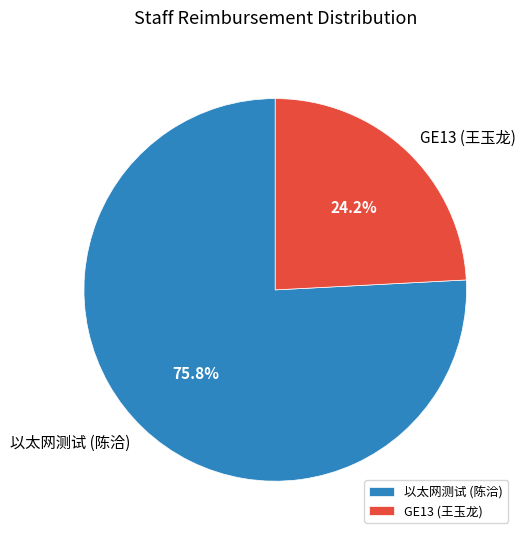

Is there any slice that represents more than half of the pie?

Yes